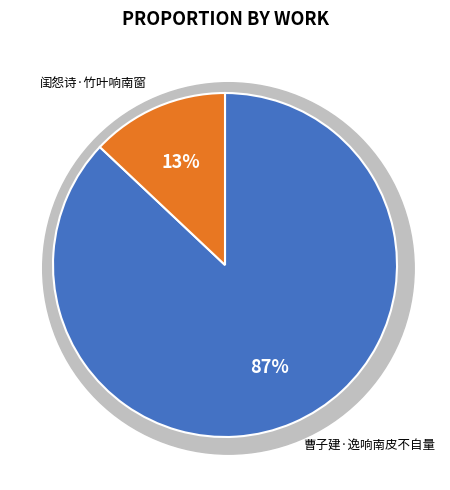

What is the majority slice?

曹子建·逸响南皮不自量